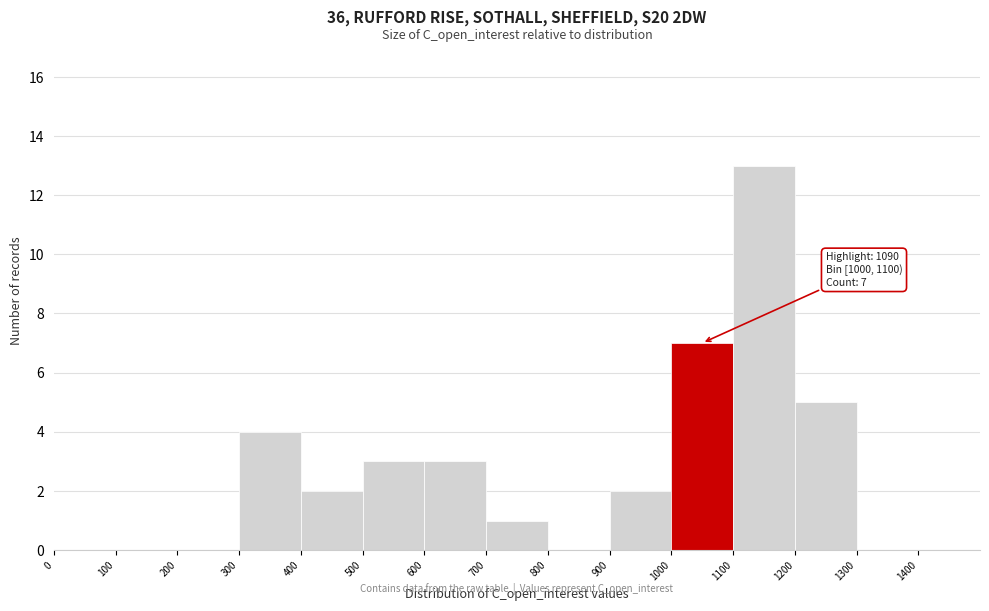

Which range on the x-axis has the tallest bar?

1100 to 1200